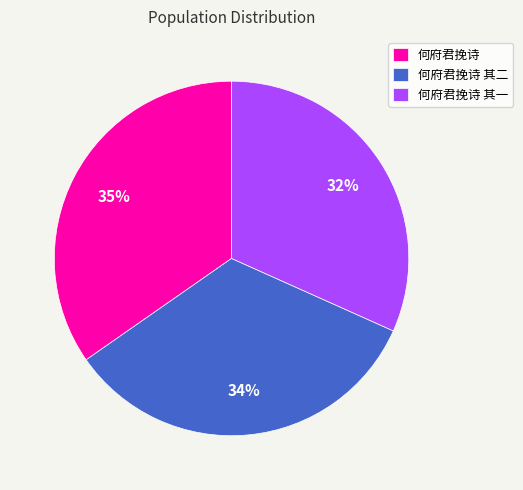

How many slices are in this pie chart?

3